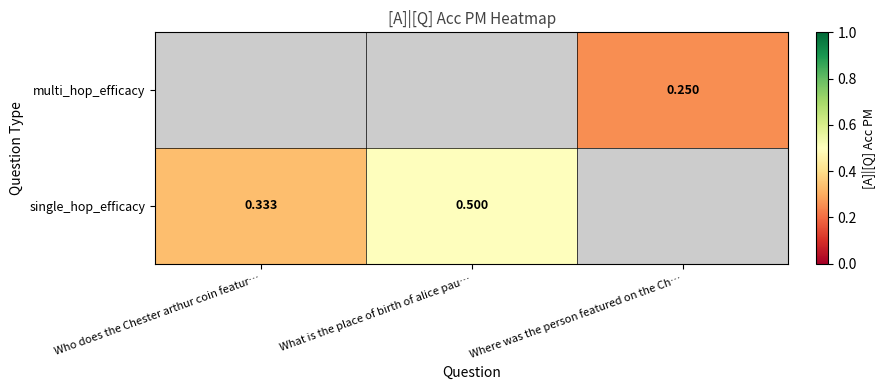

Between What is the place of birth of alice pau… and Who does the Chester arthur coin featur…, which is larger?

What is the place of birth of alice pau…